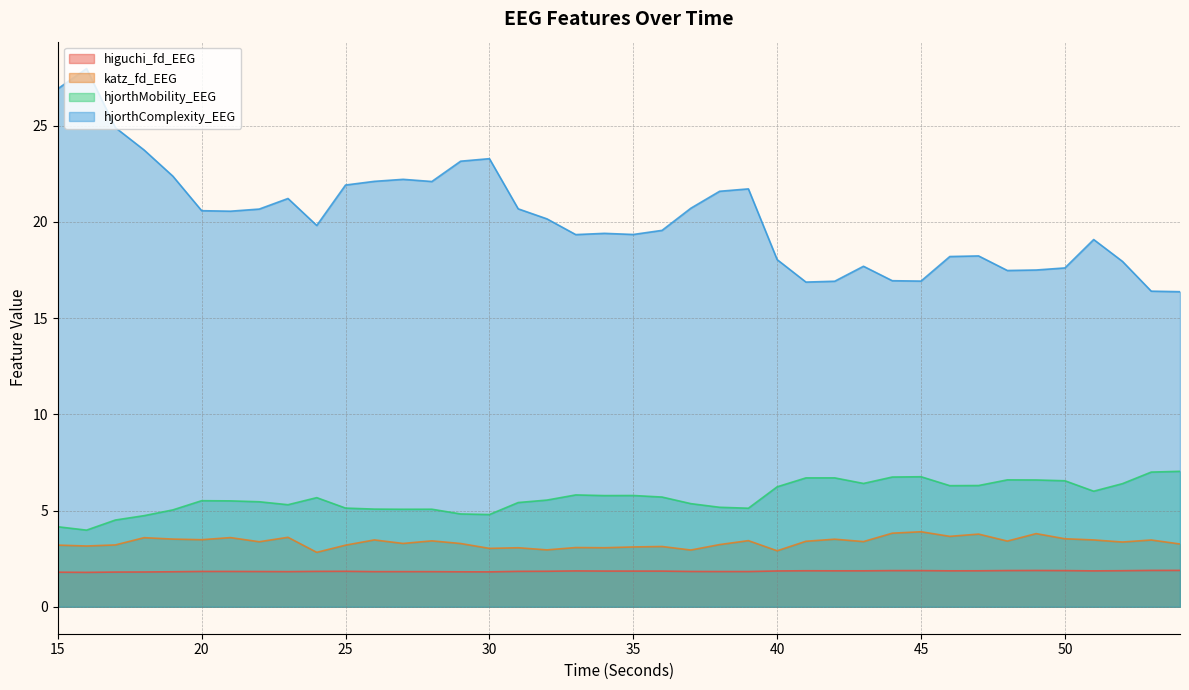

Which series has the largest range (max minus min)?

hjorthComplexity_EEG